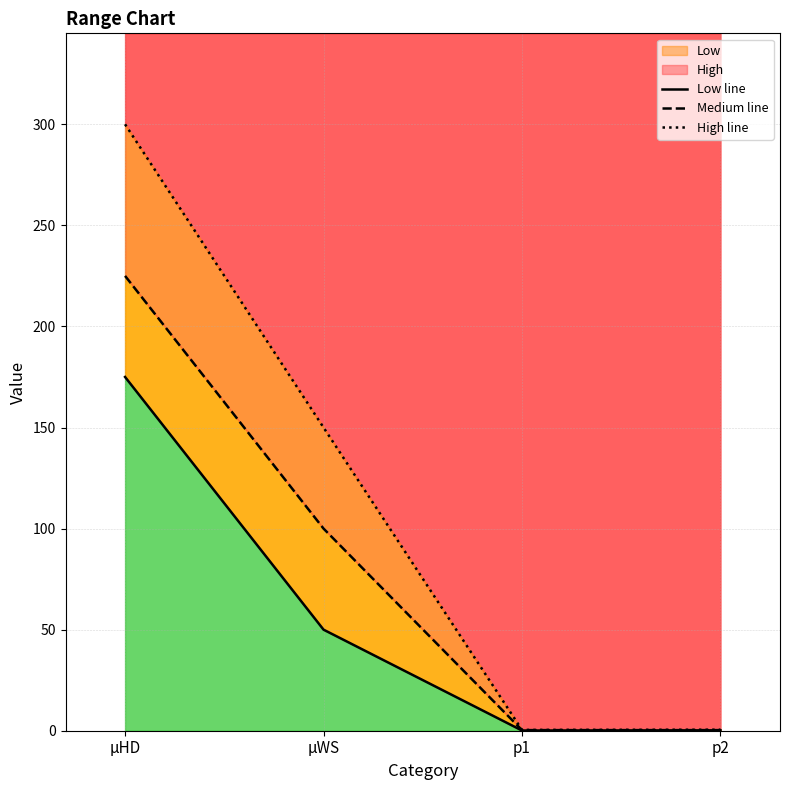

True or false: Medium line and High line cross at least once.

False